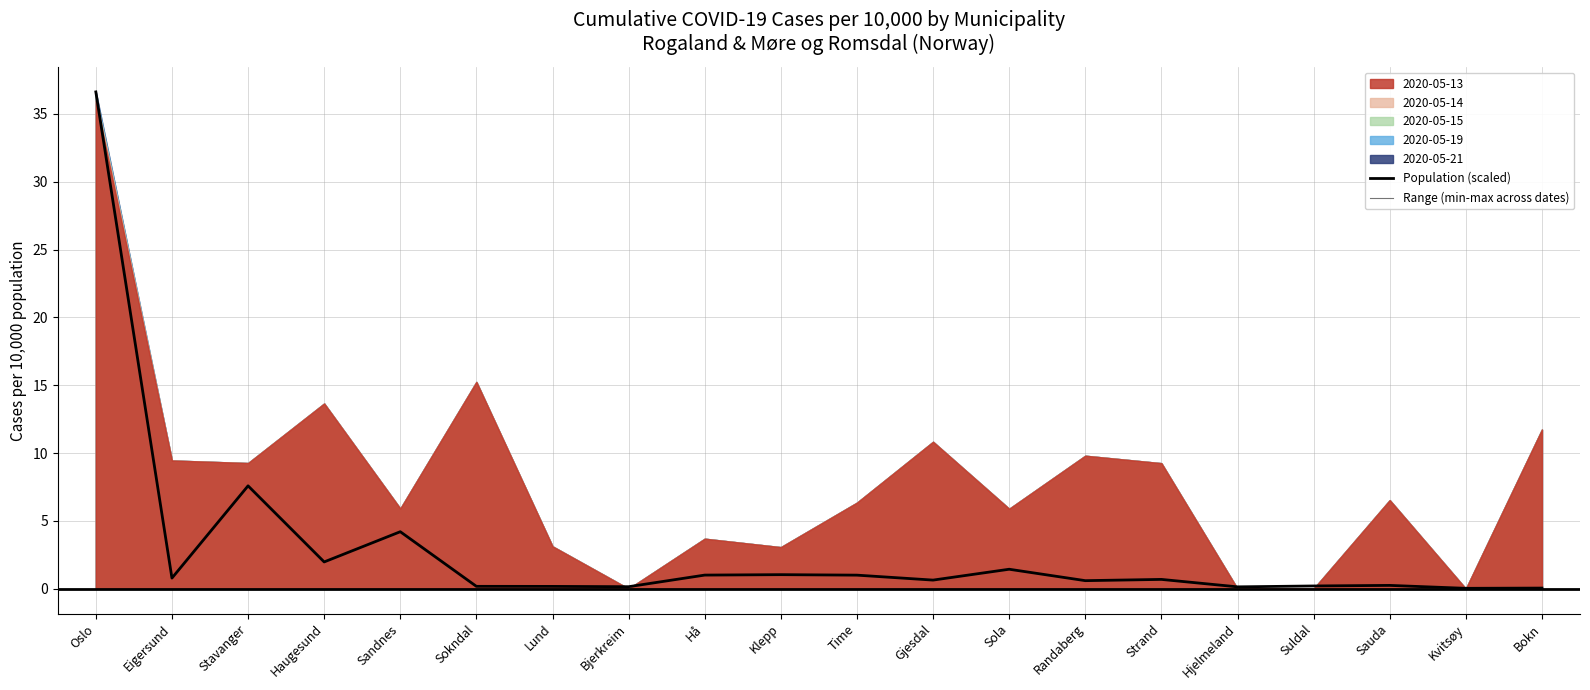

Reading right to left, list all the values displayed in this chart.

Bokn=0.0	Kvitsøy=0.0	Sauda=0.2	Suldal=0.2	Hjelmeland=0.1	Strand=0.7	Randaberg=0.6	Sola=1.4	Gjesdal=0.6	Time=1.0	Klepp=1.0	Hå=1.0	Bjerkreim=0.1	Lund=0.2	Sokndal=0.2	Sandnes=4.2	Haugesund=2.0	Stavanger=7.6	Eigersund=0.8	Oslo=36.6